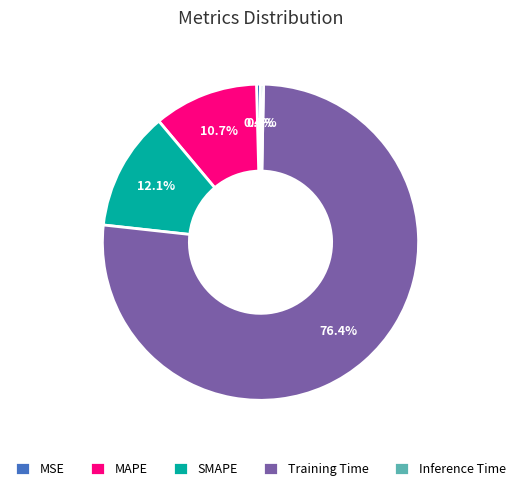

Which category accounts for the majority?

Training Time